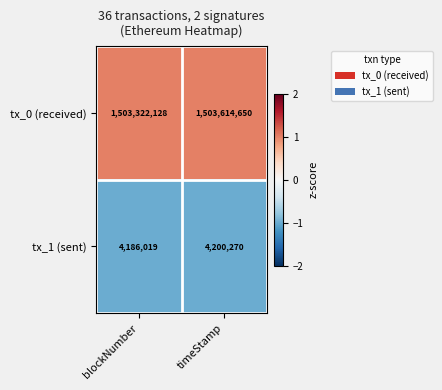

At which category is the sum across all series the highest?

timeStamp